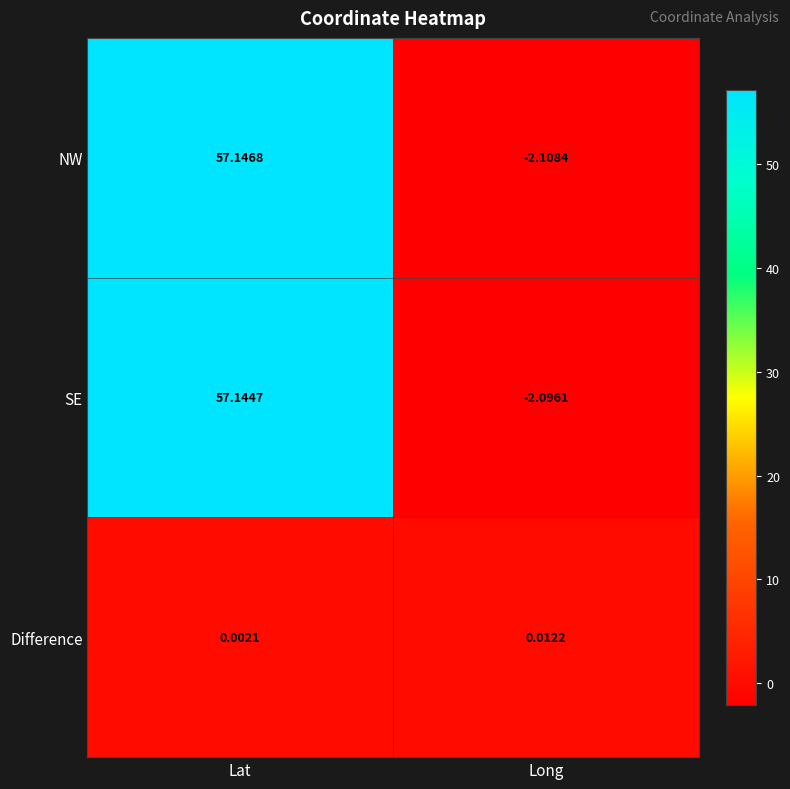

Which series has the widest spread of values?

NW